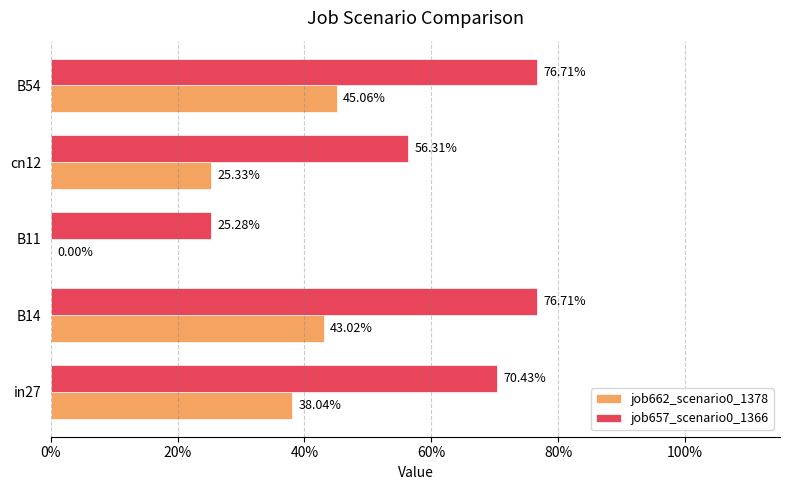

What are all the series names shown in the legend?

job662_scenario0_1378, job657_scenario0_1366